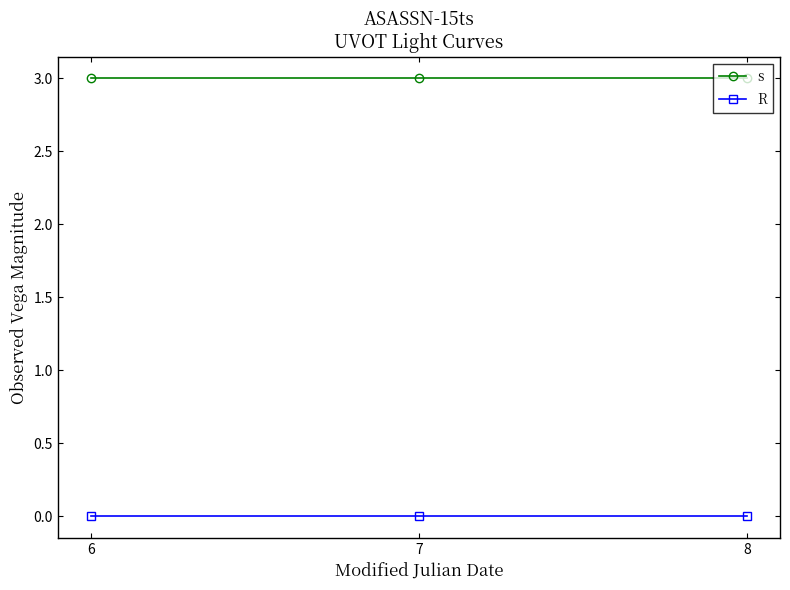

Count the number of categories in the chart.

3